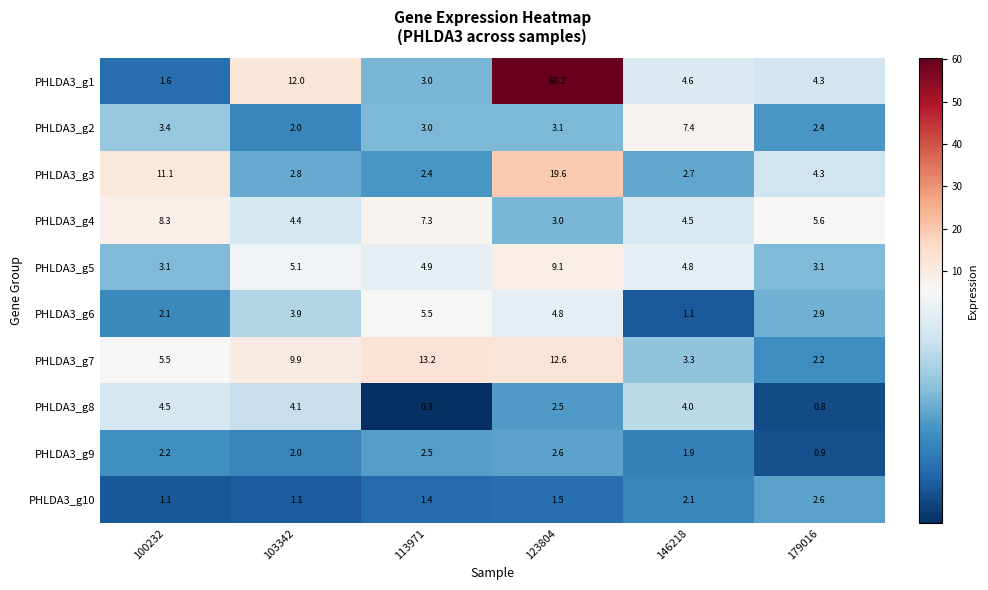

Which category has the highest value across all series?

123804